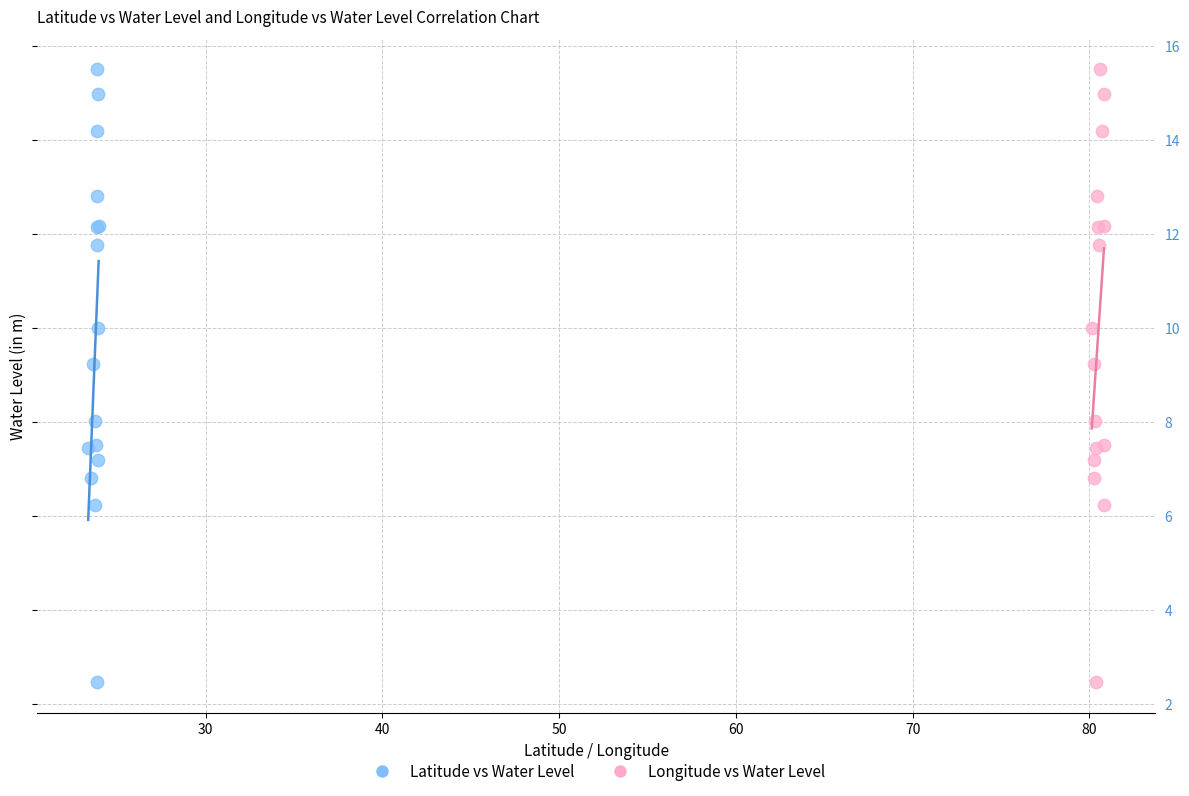

What are all the series names shown in the legend?

Latitude vs Water Level, Longitude vs Water Level